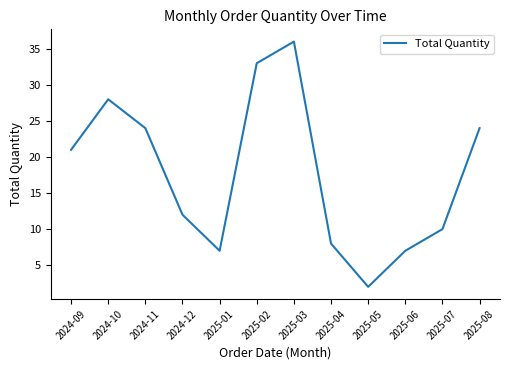

What is the change in value from 2024-10 to 2025-02?

+5